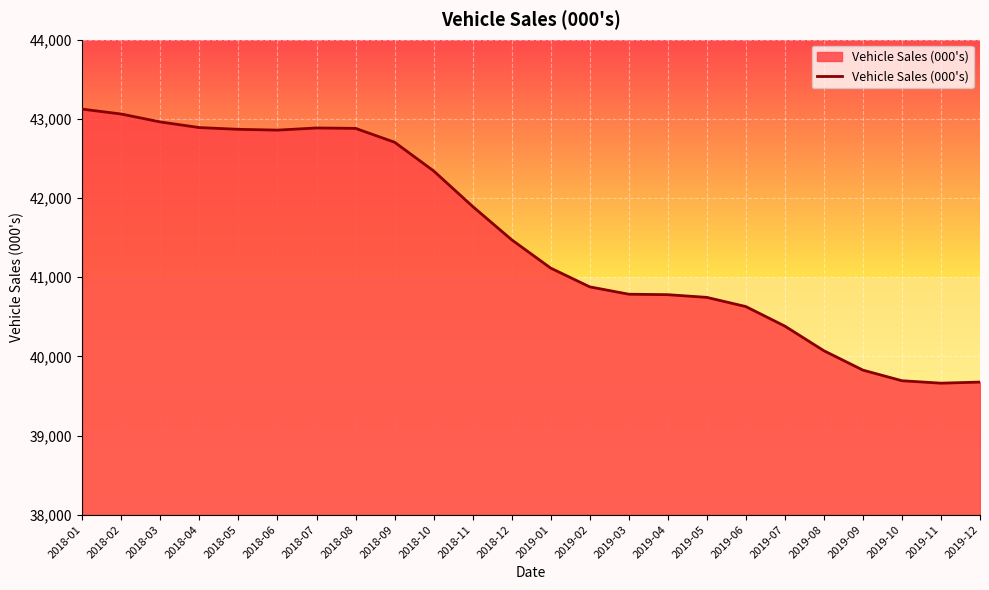

What is the maximum value shown in the chart?

43123